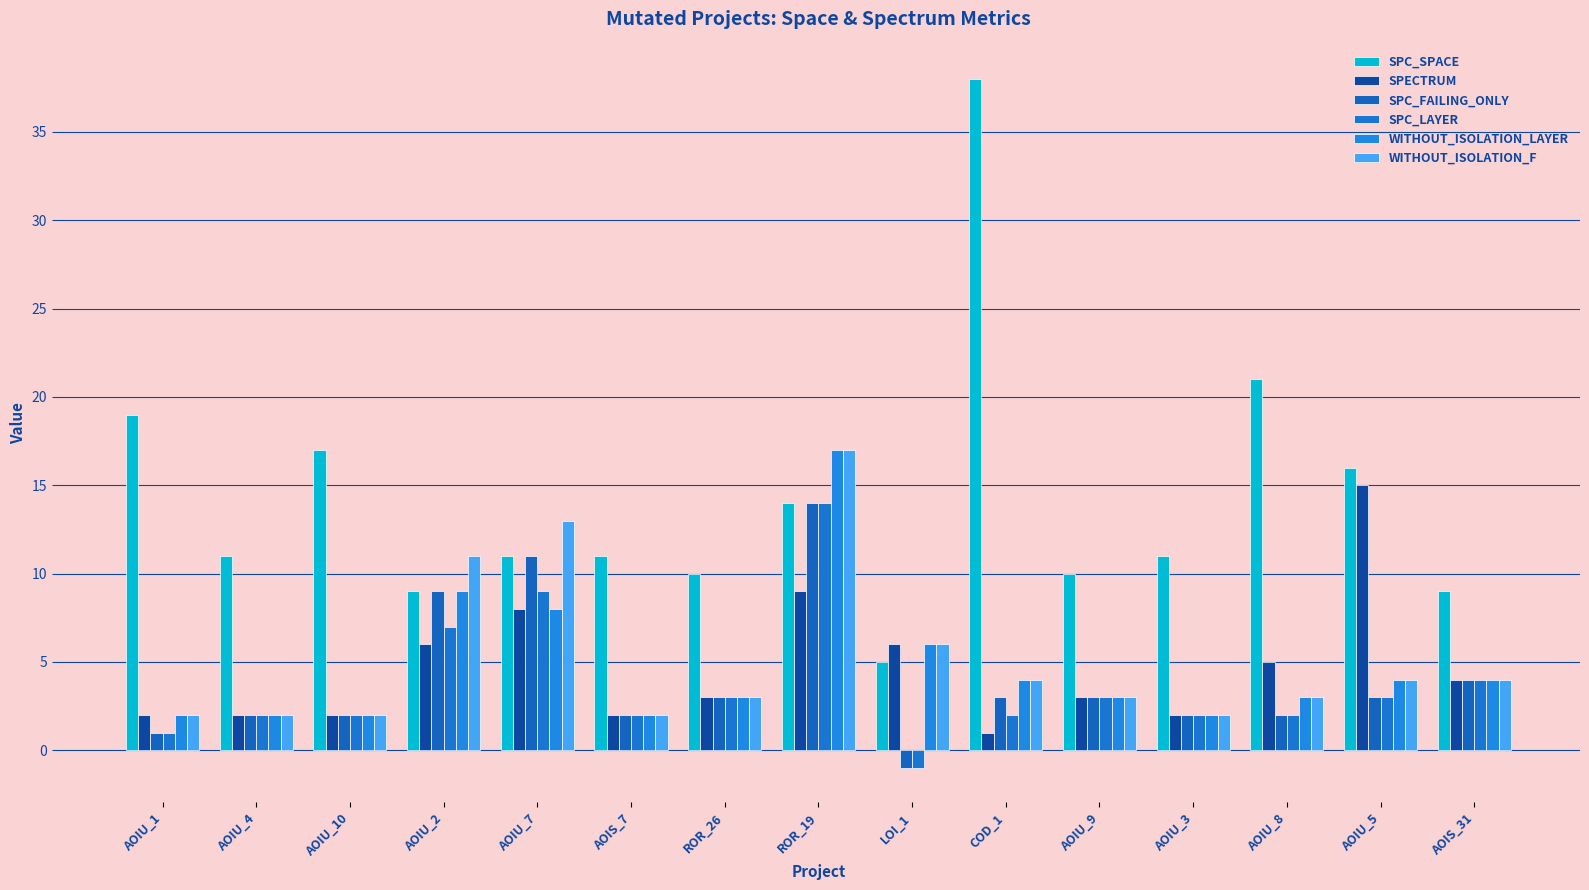

At which label does WITHOUT_ISOLATION_F reach its peak?

ROR_19